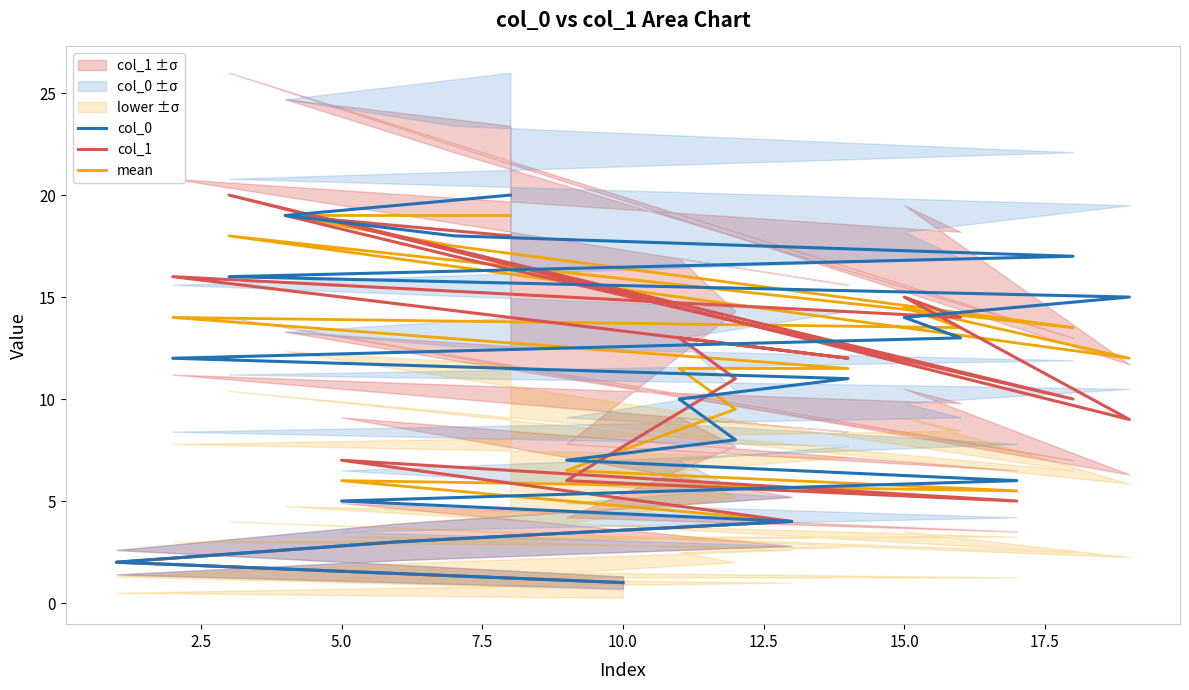

After their last crossing, which series has the higher values: col_1 or mean?

mean